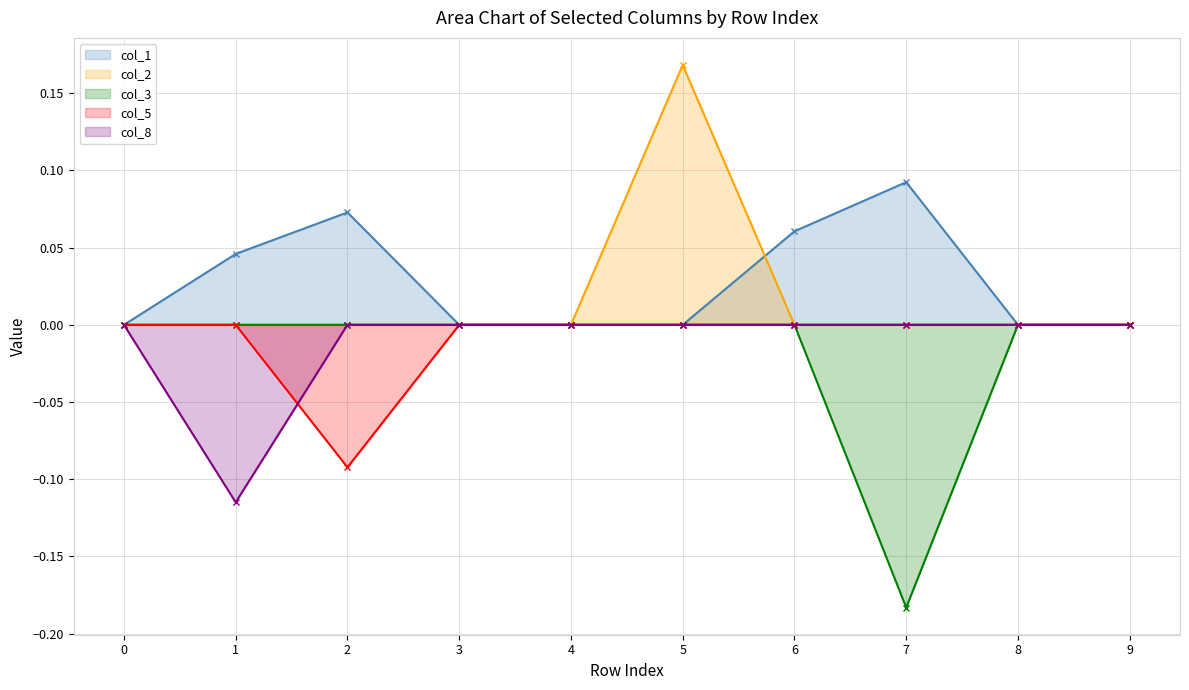

What is the spread (max minus min) of values at 7?

0.3